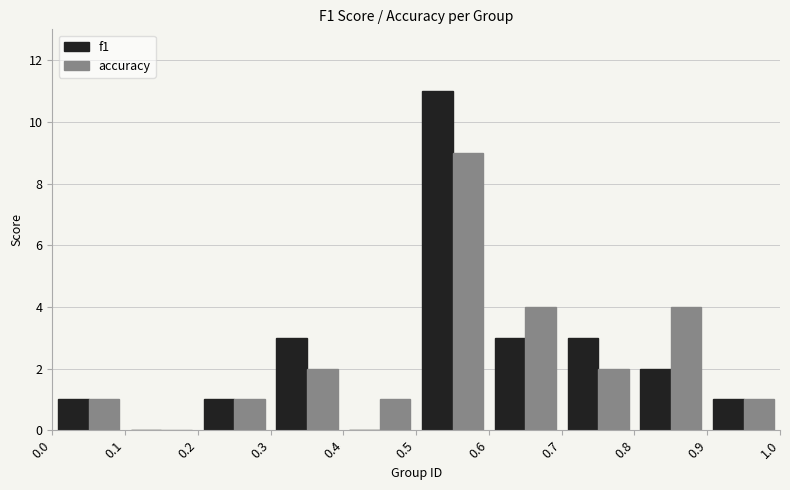

What is the height of the accuracy bar covering 0.4 to 0.5 on the x-axis? The values are not printed on the chart, so give them approximately, as read against the axis.

1